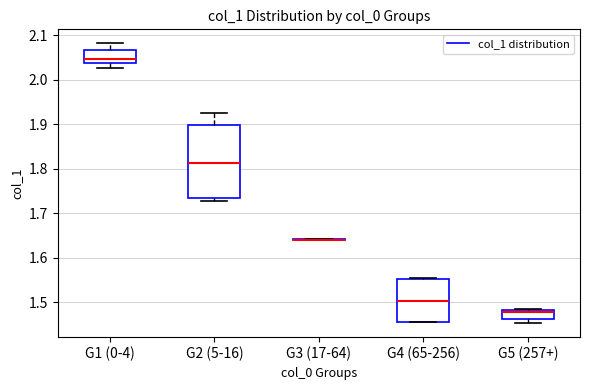

Reading left to right, read every box against the y-axis: the position of its median line, the range the box covers, and the ends of its whiskers. The values are not printed on the chart, so give them approximately, as read against the axis.

G1 (0-4): median 2.05, box 2.04 to 2.07, whiskers 2.03 to 2.08
G2 (5-16): median 1.81, box 1.74 to 1.90, whiskers 1.73 to 1.93
G3 (17-64): box collapsed to a line at 1.64, whiskers 1.64 to 1.64
G4 (65-256): median 1.50, box 1.46 to 1.55, whiskers 1.46 to 1.55
G5 (257+): median 1.48 (just below the box's upper edge), box 1.46 to 1.48, whiskers 1.45 to 1.49